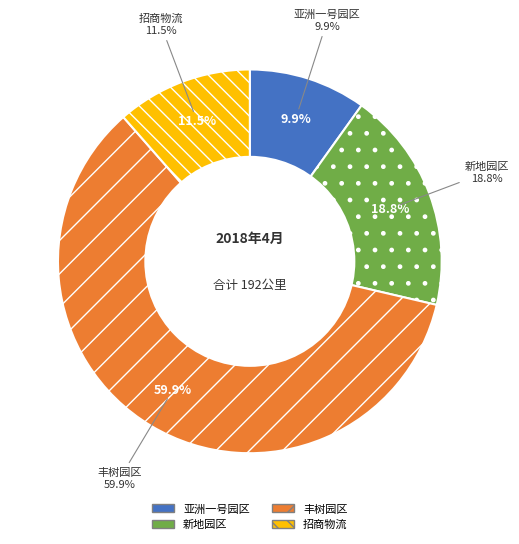

Rank the categories by value from lowest to highest.

亚洲一号园区, 招商物流, 新地园区, 丰树园区